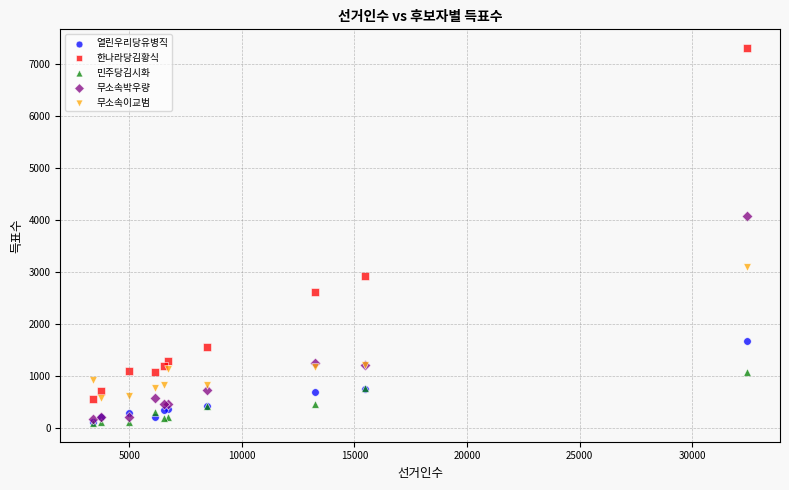

Across all series, what Y value is closest to 3697?

4079